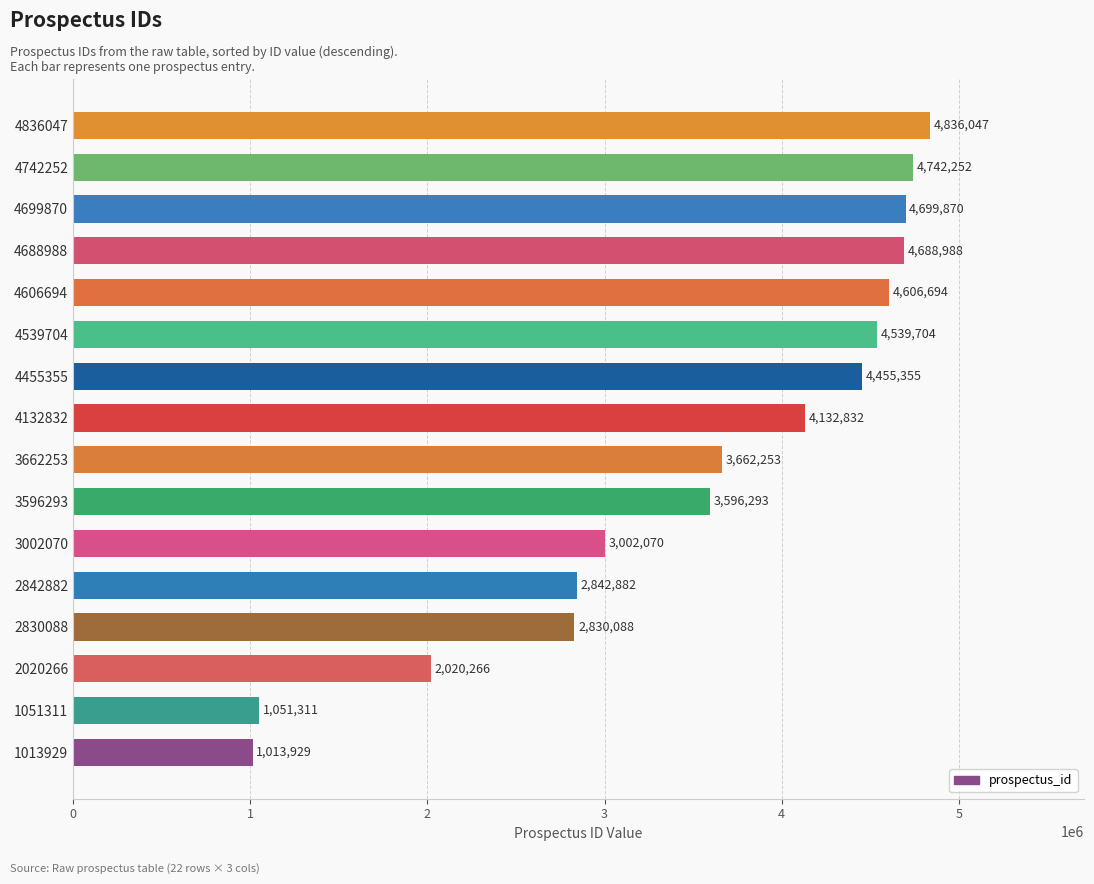

List the labels in order of value, largest first.

4836047, 4742252, 4699870, 4688988, 4606694, 4539704, 4455355, 4132832, 3662253, 3596293, 3002070, 2842882, 2830088, 2020266, 1051311, 1013929